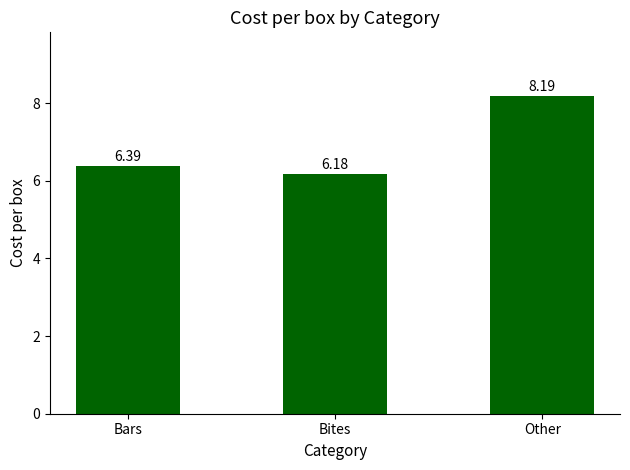

What is the minimum value shown in the chart?

6.2